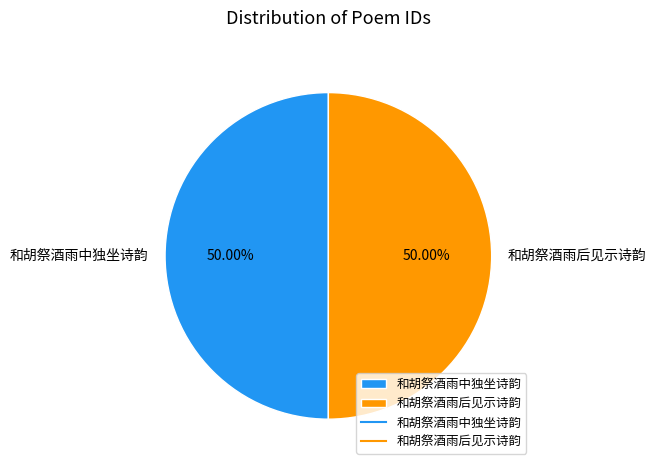

Approximately how many times larger is the value at 和胡祭酒雨中独坐诗韵 compared to 和胡祭酒雨后见示诗韵?

1.0